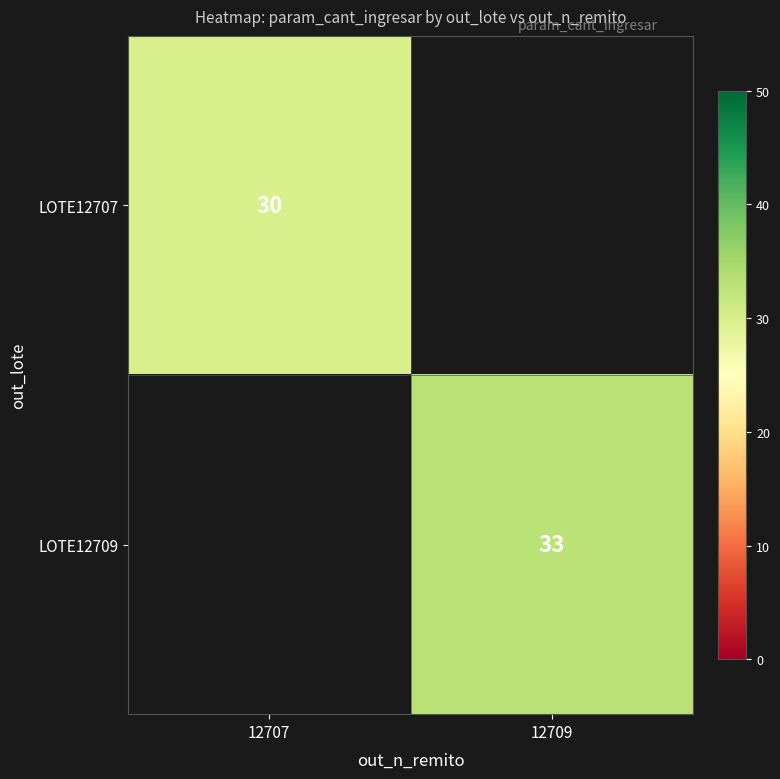

At how many categories does at least one series exceed 32?

1